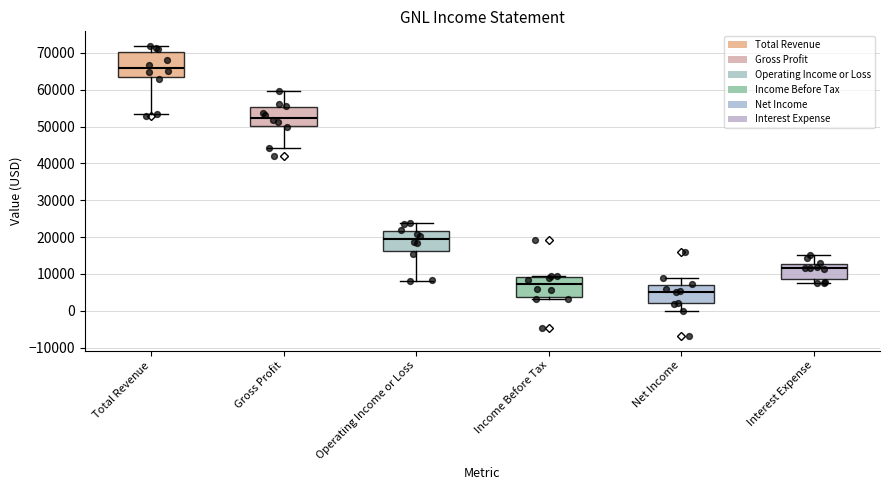

Reading left to right, transcribe this box plot: for each box, give where its median line is, the range the box spans, and where its two whiskers end, as read against the y-axis. The values are not printed on the chart, so give them approximately, as read against the axis.

Total Revenue: median 66000, box 63000 to 70000, whiskers 53000 to 72000
Gross Profit: median 52000, box 50000 to 55000, whiskers 44000 to 60000
Operating Income or Loss: median 19000, box 16000 to 22000, whiskers 8000 to 24000
Income Before Tax: median 7000, box 4000 to 9000, whiskers 3000 to 10000
Net Income: median 5000, box 2000 to 7000, whiskers 0 to 9000
Interest Expense: median 12000, box 9000 to 13000, whiskers 8000 to 15000